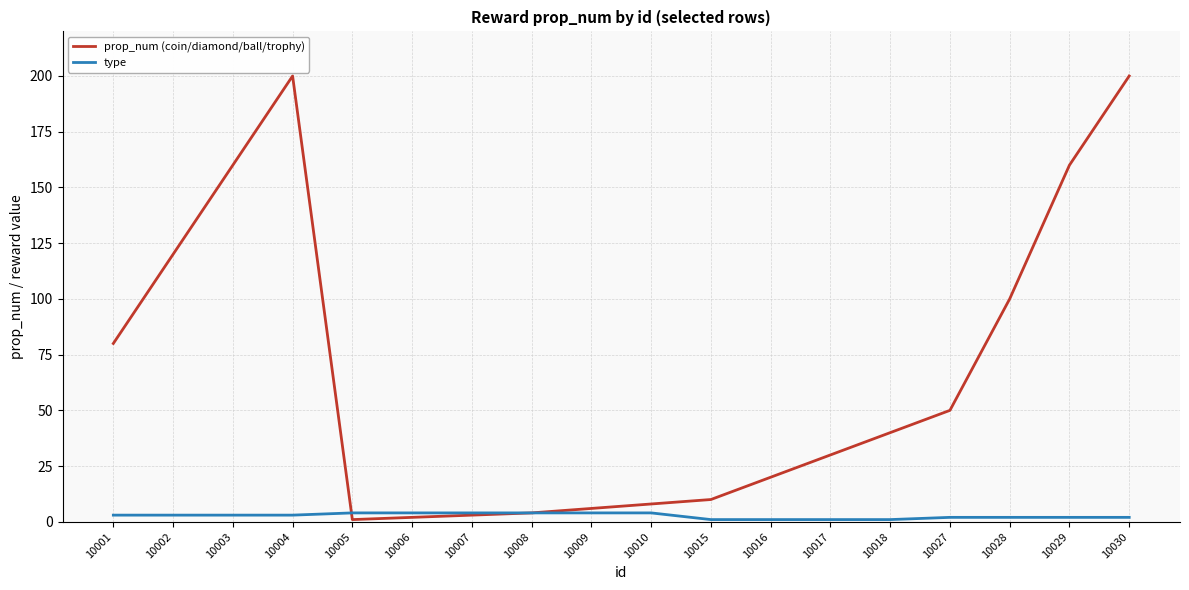

Is the value of type at 10010 greater than the value of prop_num (coin/diamond/ball/trophy) at 10009?

No